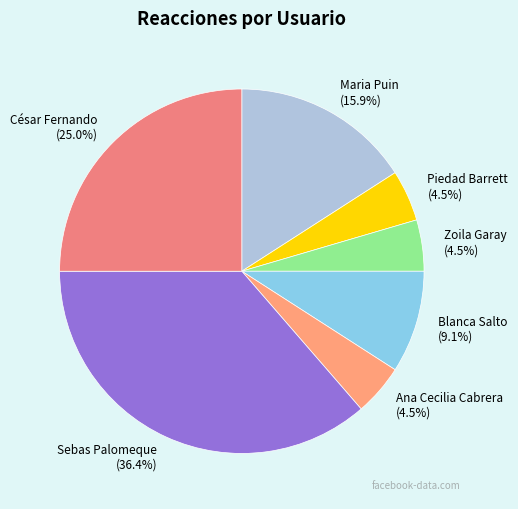

True or false: Maria Puin accounts for 24% of the total.

False